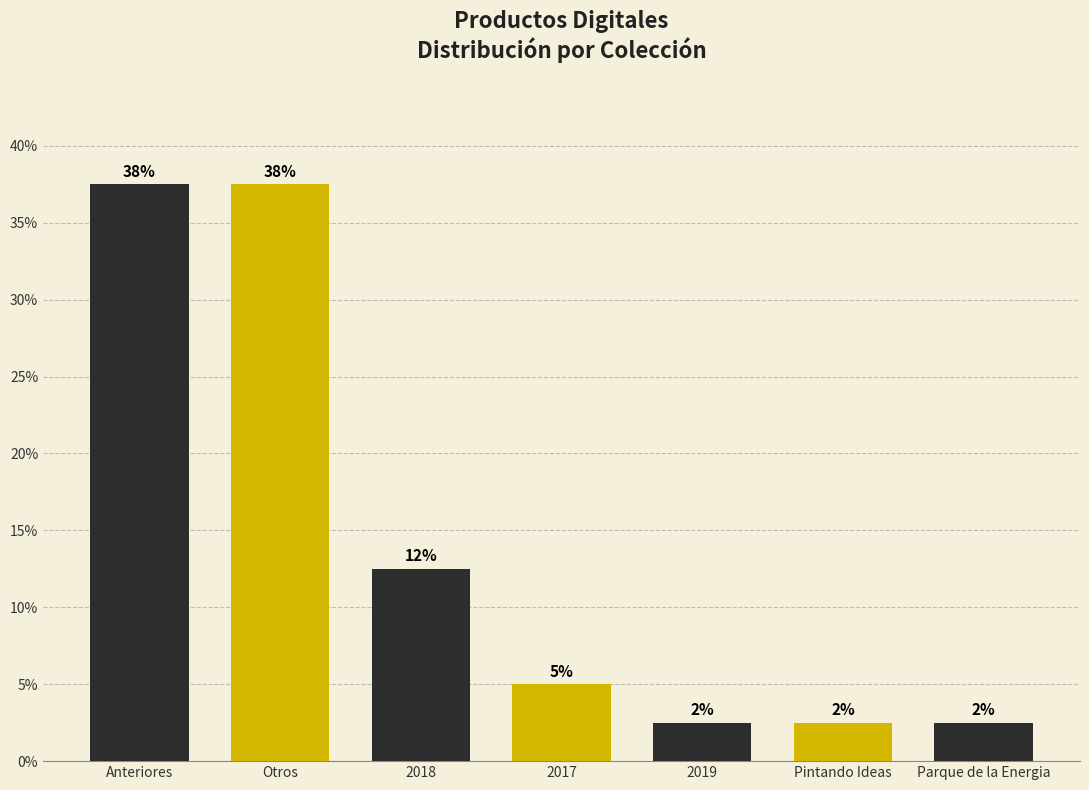

What is the difference between the maximum and minimum values?

35.0